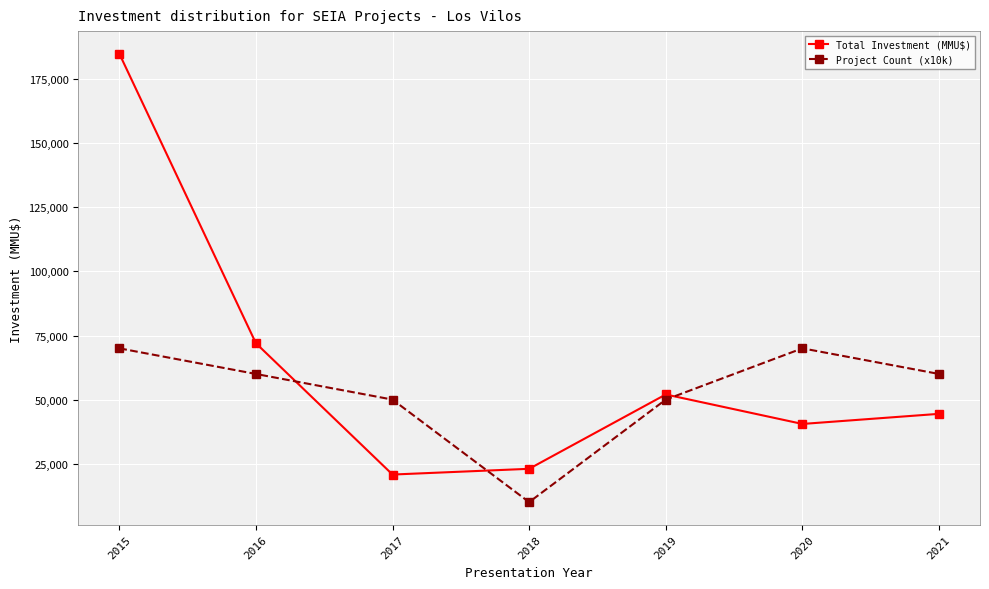

What is the sum of all Project Count (x10k) values?

370000